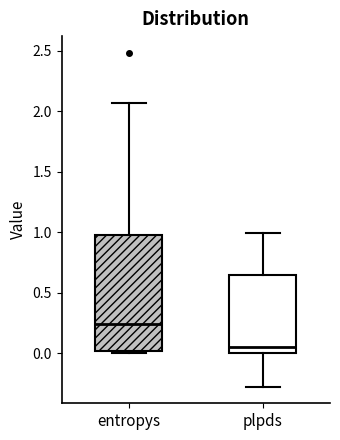

Reading left to right, transcribe this box plot: for each box, give where its median line is, the range the box spans, and where its two whiskers end, as read against the y-axis. The values are not printed on the chart, so give them approximately, as read against the axis.

entropys: median 0.25, box 0.00 to 0.95, whiskers 0.00 (just below the box's lower edge) to 2.05
plpds: median 0.05, box 0.00 to 0.65, whiskers -0.30 to 1.00